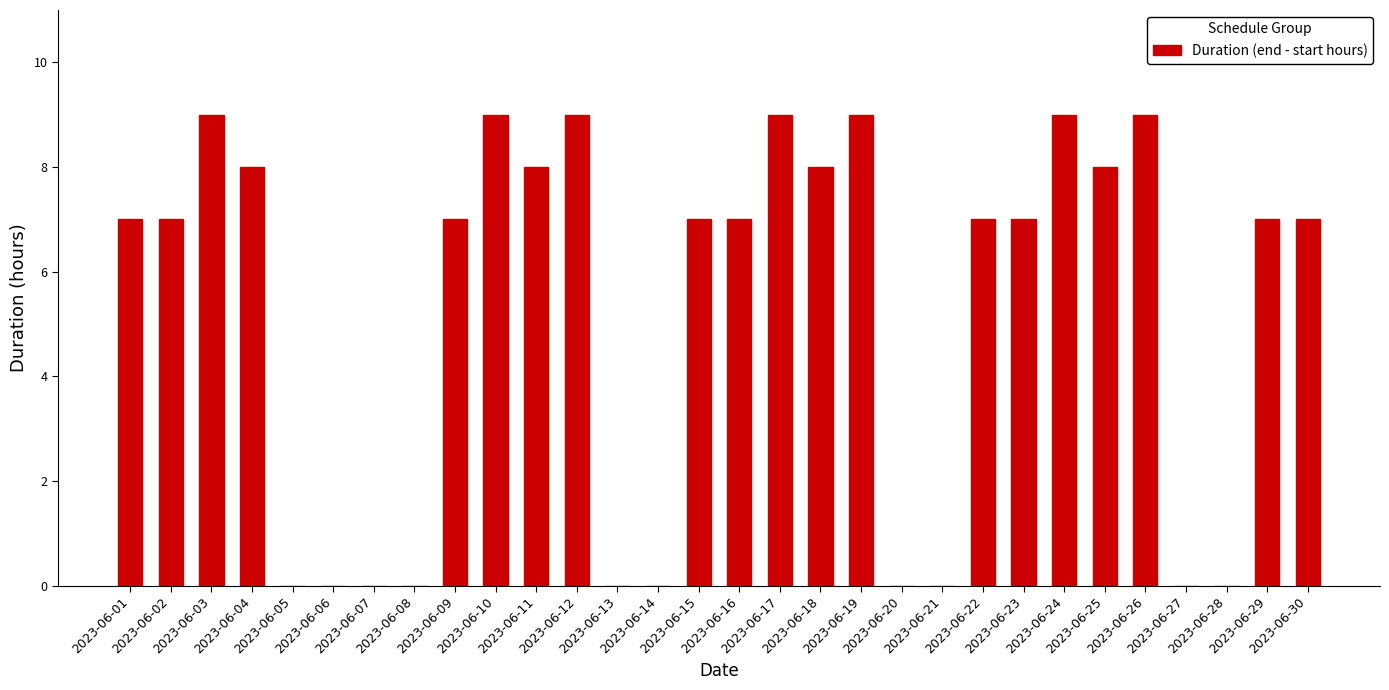

What is the change in value from 2023-06-17 to 2023-06-20?

-9